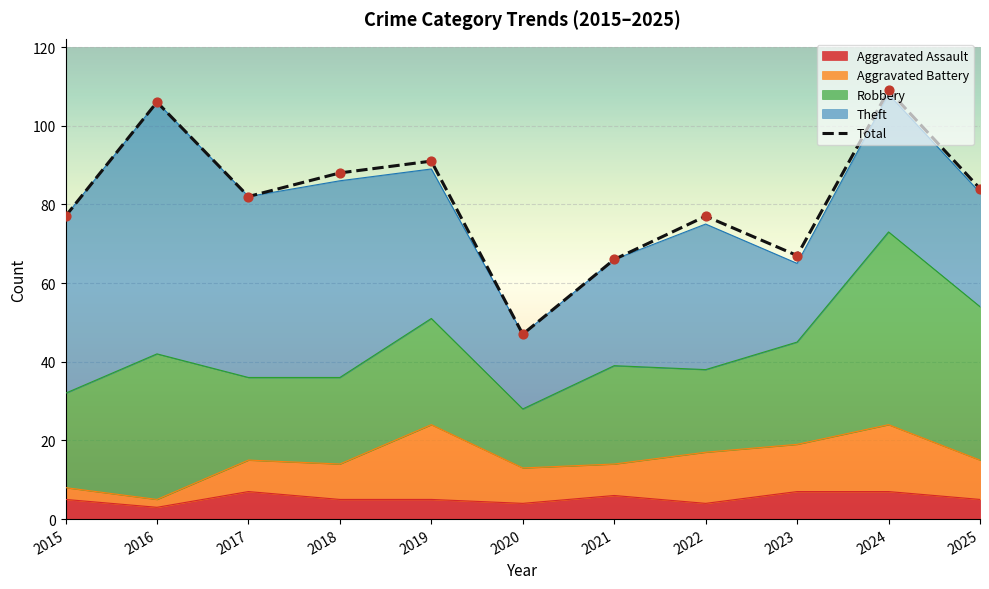

What is the change in value from 2021 to 2023?

+1